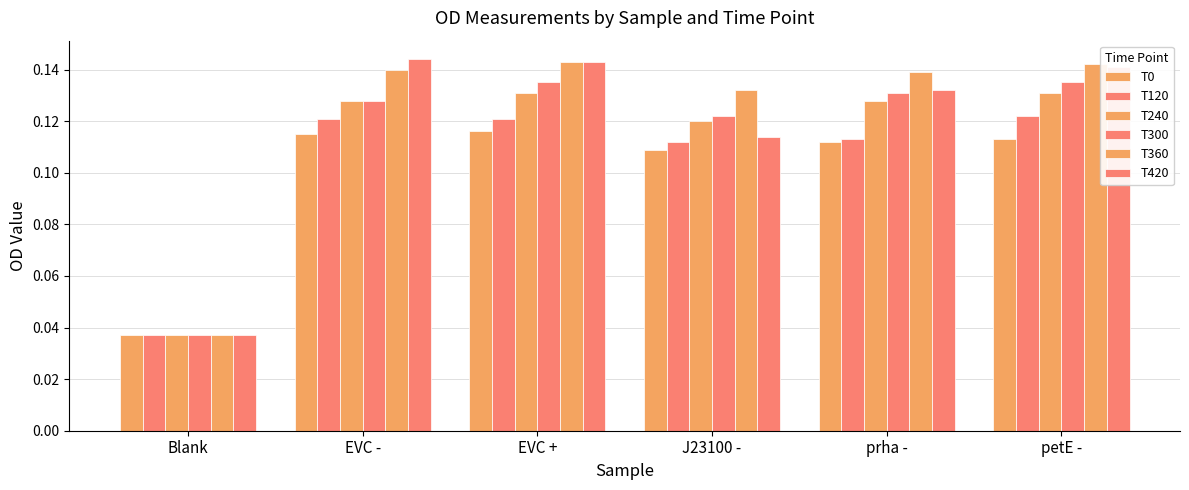

Are the bars grouped side by side (vs. stacked)?

Yes